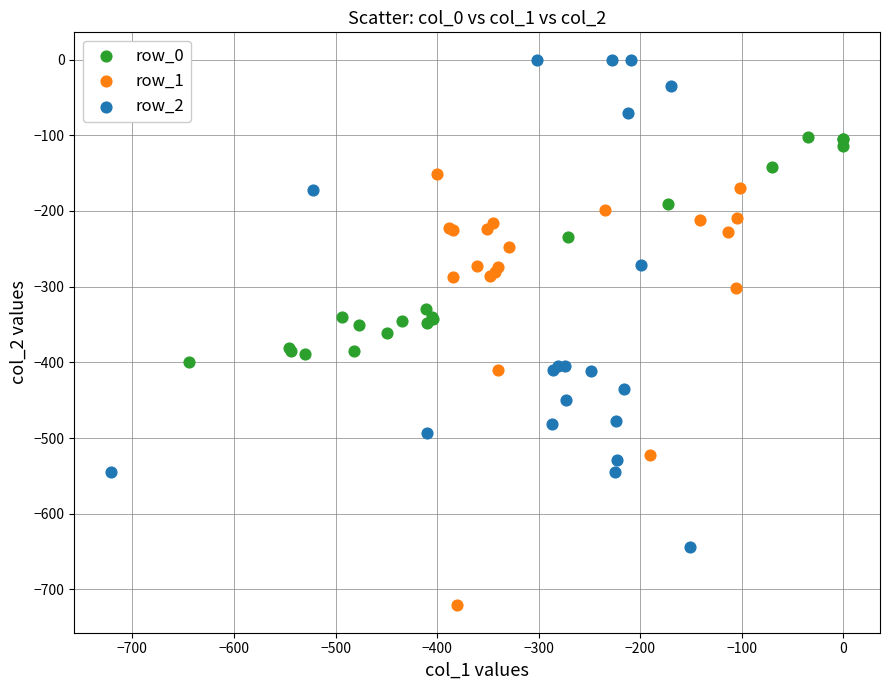

Which series reaches the minimum Y coordinate?

row_1